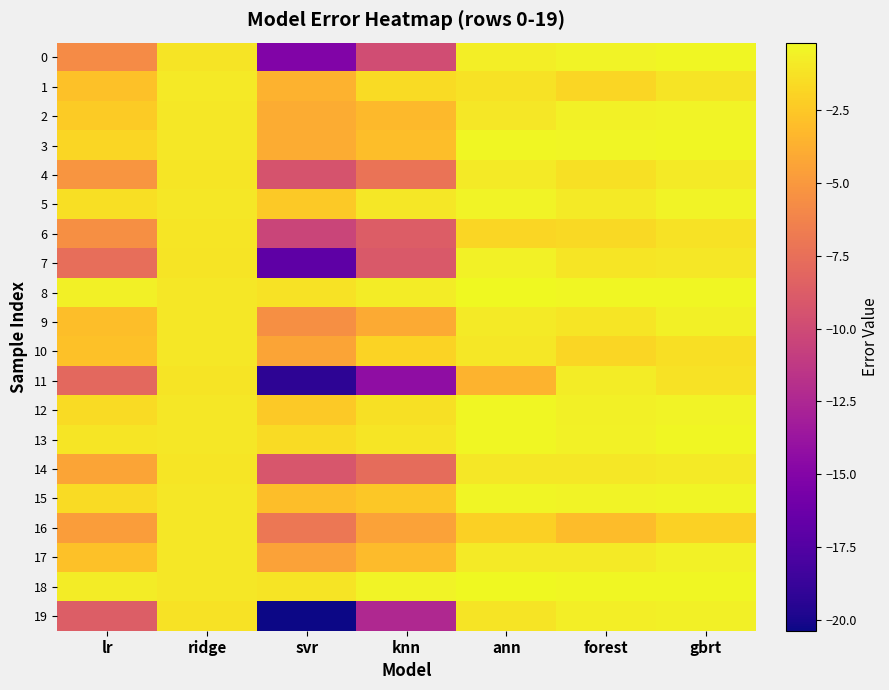

Which label corresponds to the smallest value in the chart?

svr